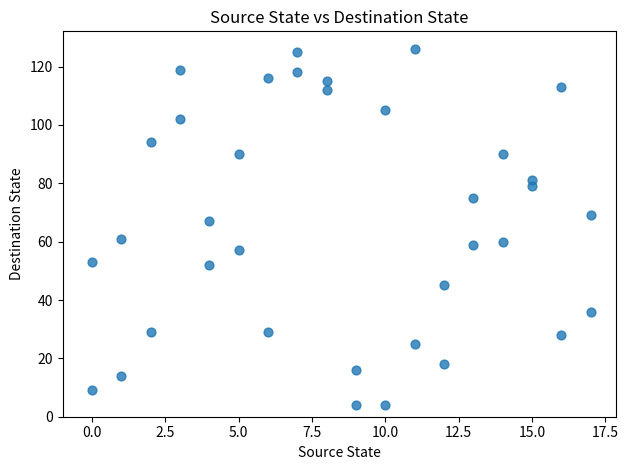

What Y value in the scatter plot is closest to 65?

67